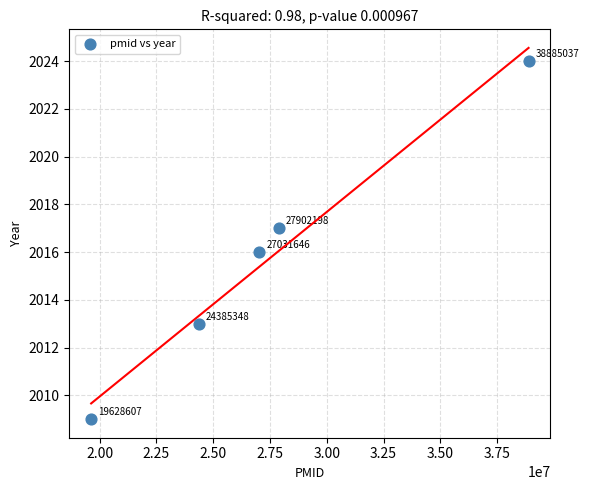

What is the average Y value?

2016